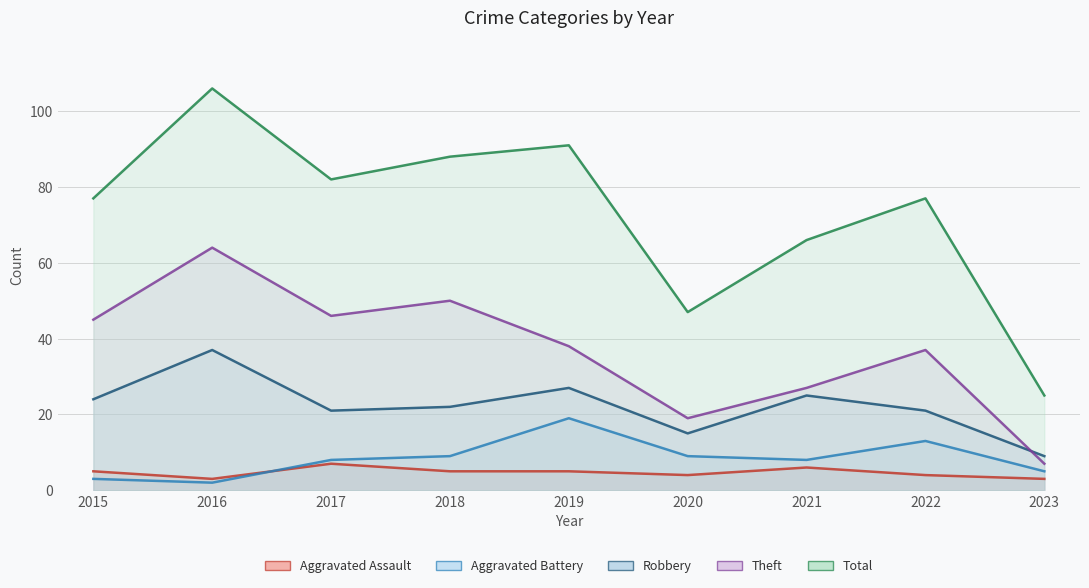

What is the total value across all series at 2018?

174